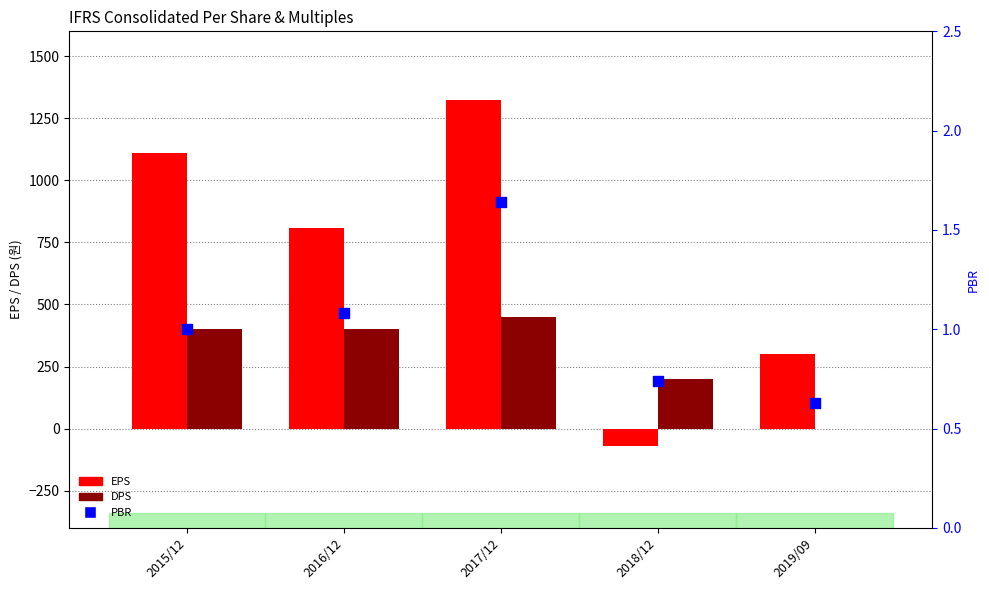

At how many categories does at least one series exceed 978?

2